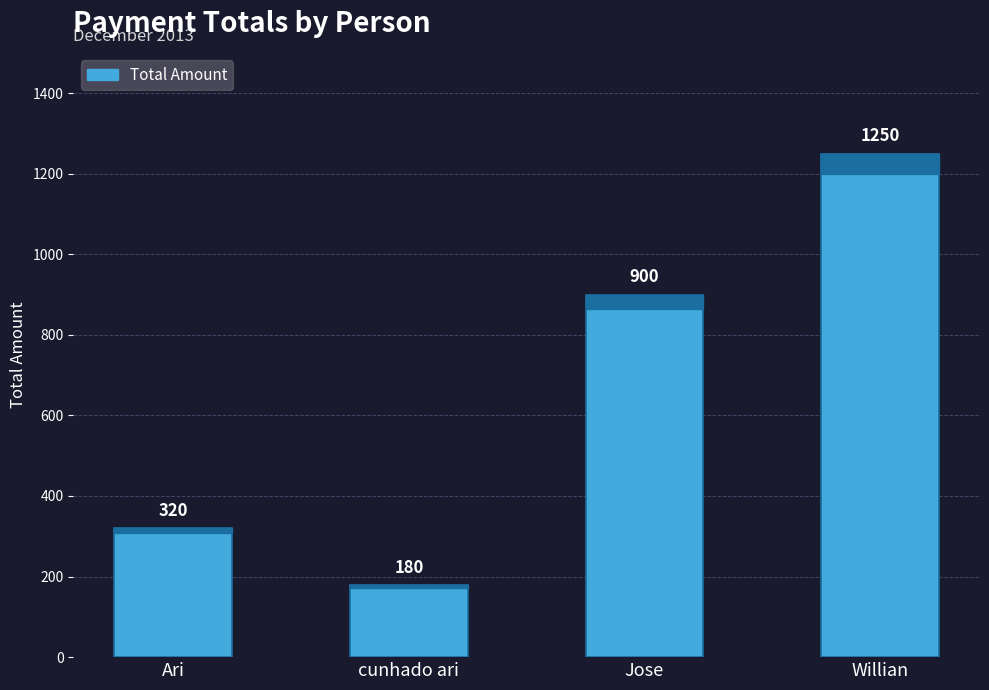

What is the ratio of the value at cunhado ari to the value at Willian?

0.1